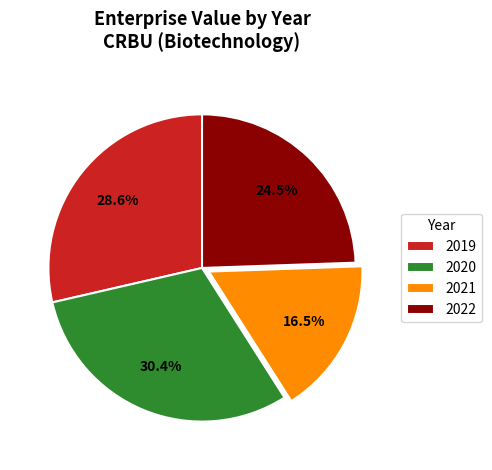

Is there a majority slice in this chart?

No